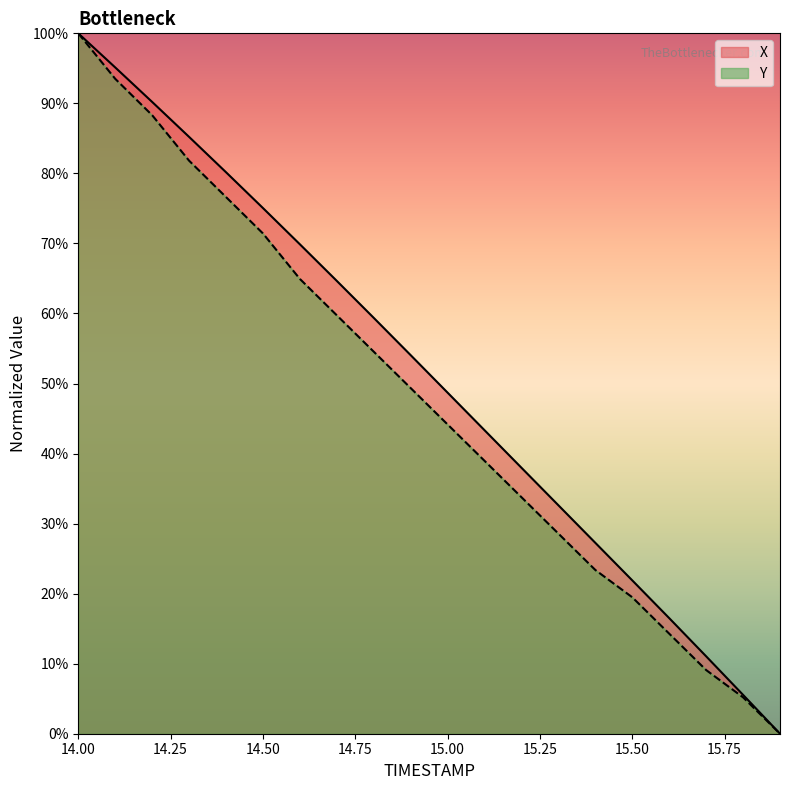

Where is X nearest to the value 0?

15.9